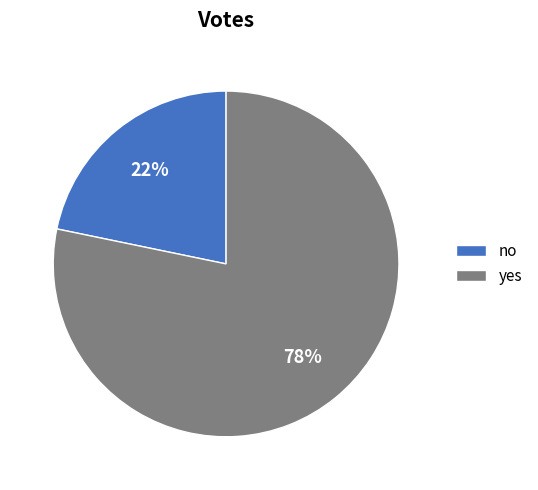

True or false: no accounts for 34% of the total.

False